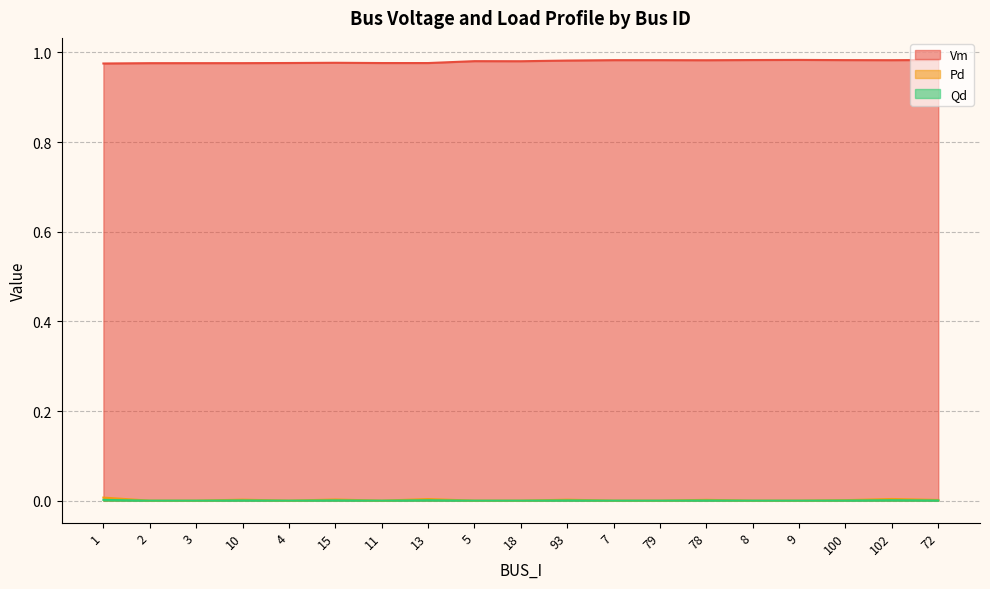

How many data points does each series have?

19